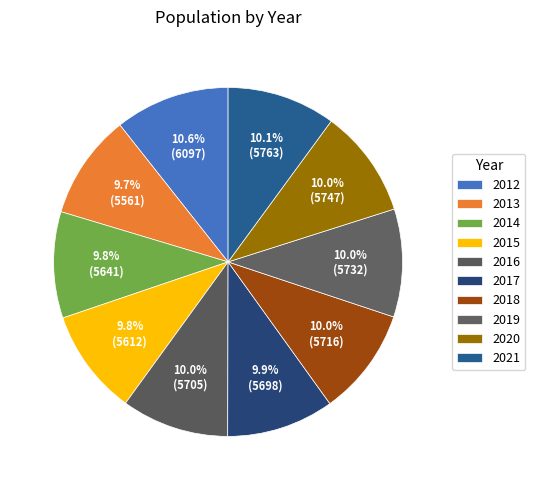

Is it true that 2021 is 10% of the pie?

True